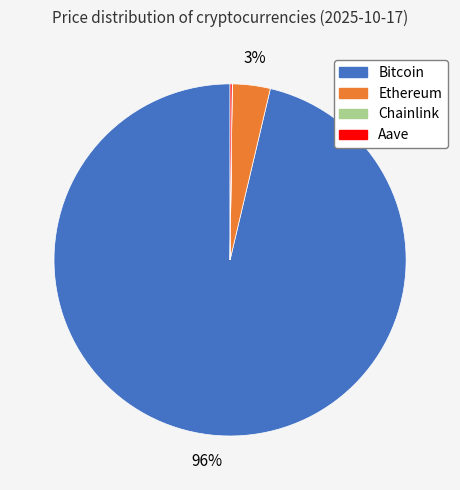

To the nearest percent, what is the average slice percentage?

25%